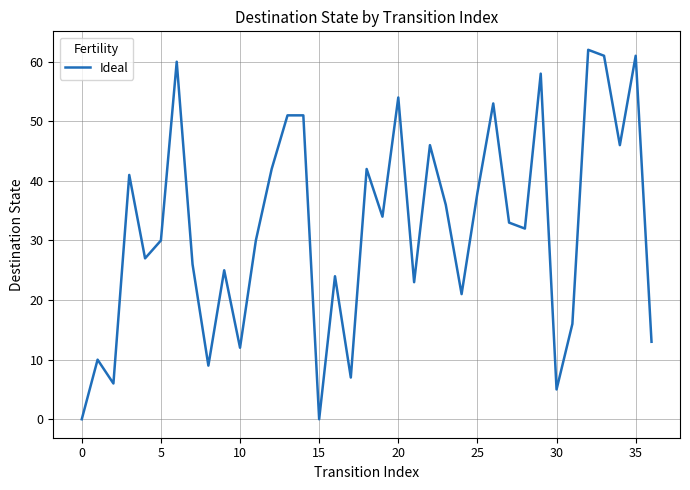

How many values are below 32?

18